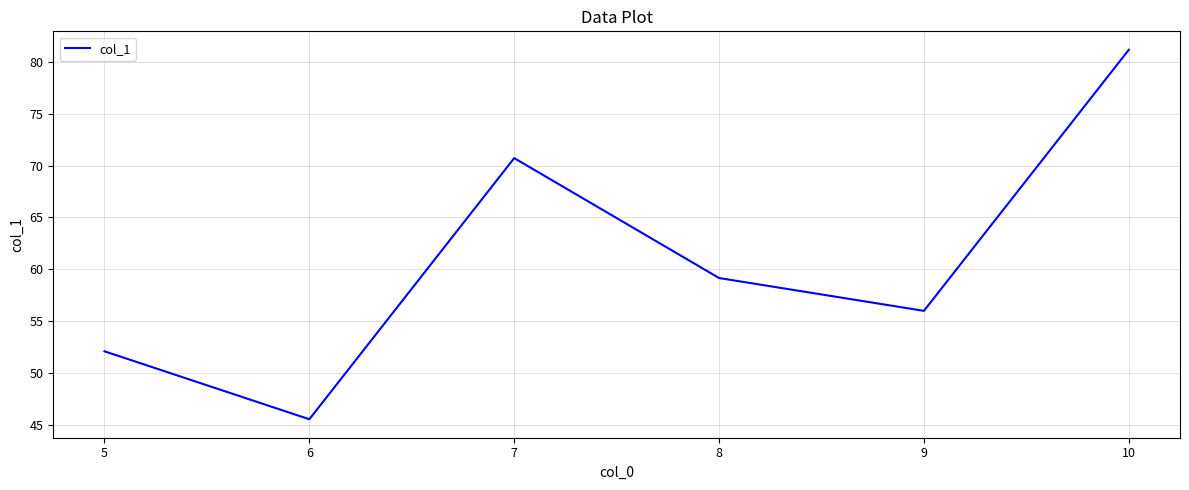

Does the chart have visible grid lines?

Yes